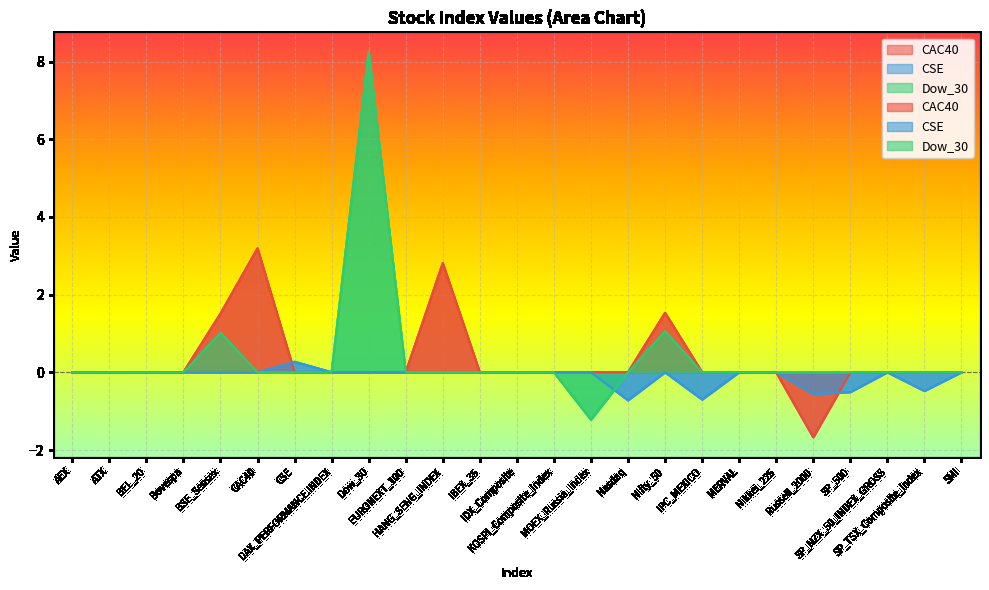

What is the total value across all series at Nasdaq?

-0.7